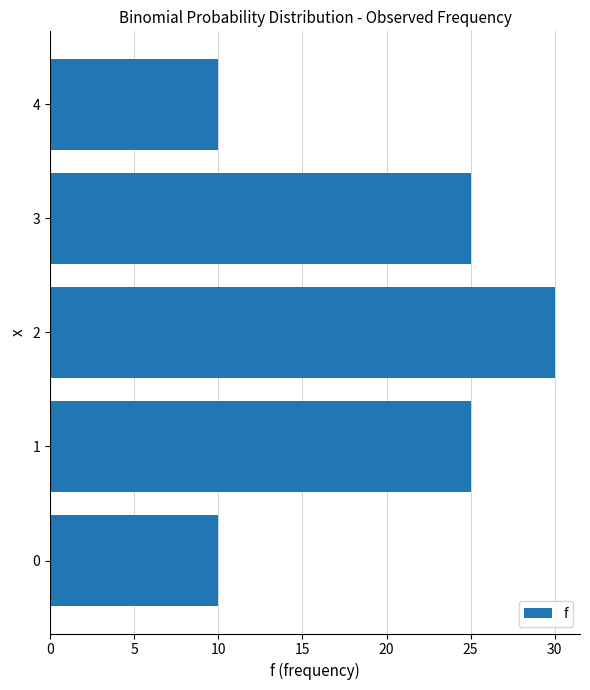

What is the smallest value displayed?

10